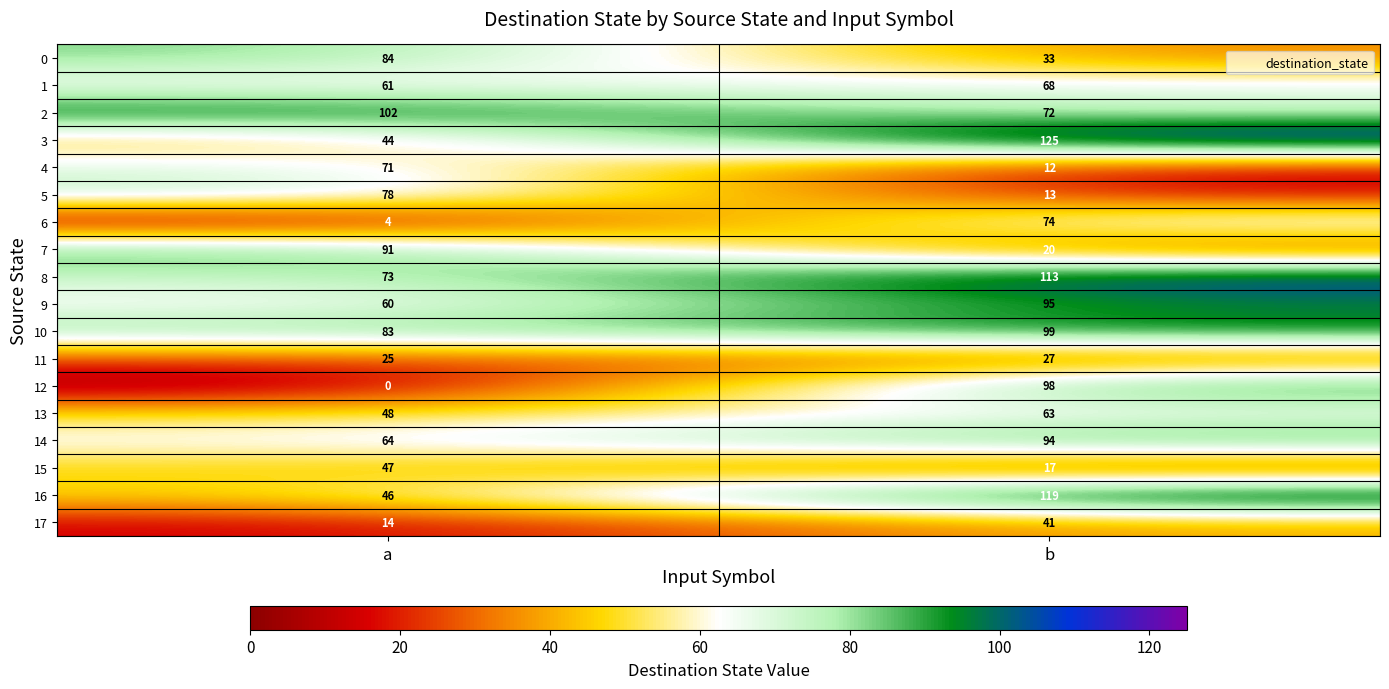

Is it true that 11 equals 25 at a?

True